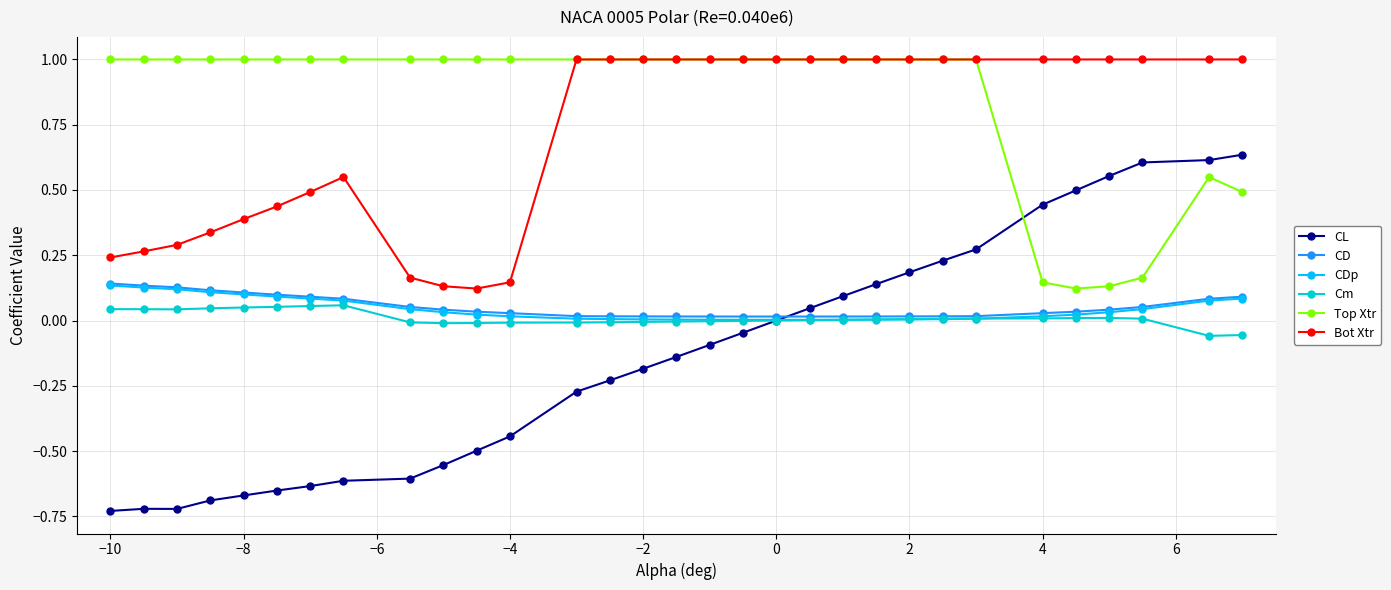

What is the maximum value shown in the chart?

1.0